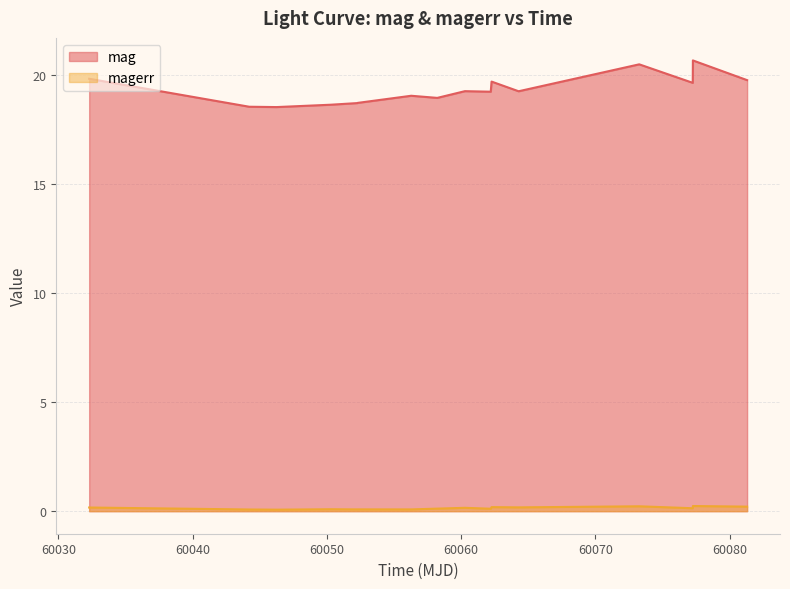

Which series has the widest spread of values?

mag